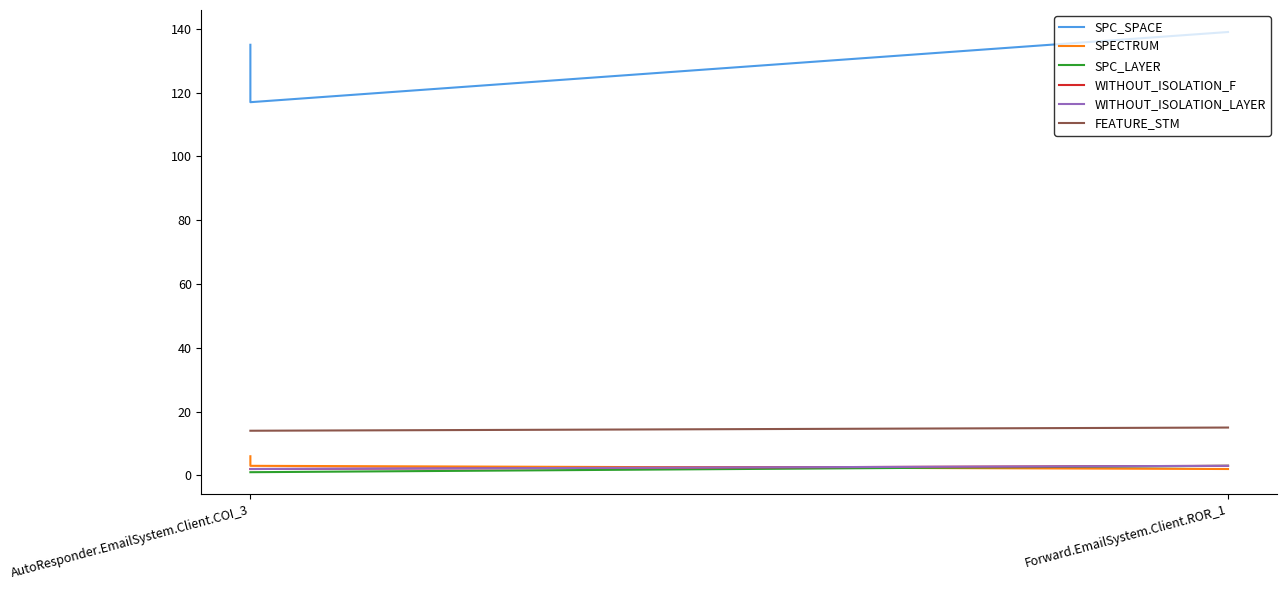

True or false: SPC_SPACE has a value of 135 at AutoResponder.EmailSystem.Client.COI_3.

True